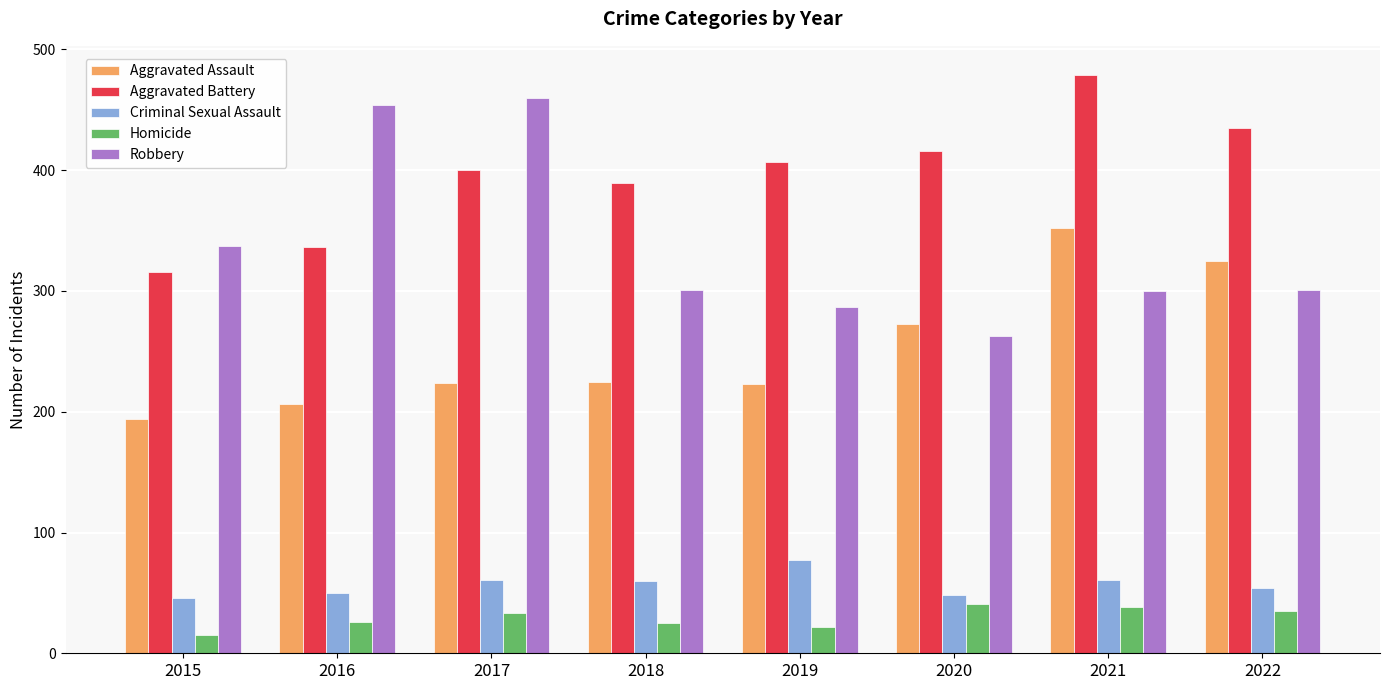

What is the minimum value for Criminal Sexual Assault?

46